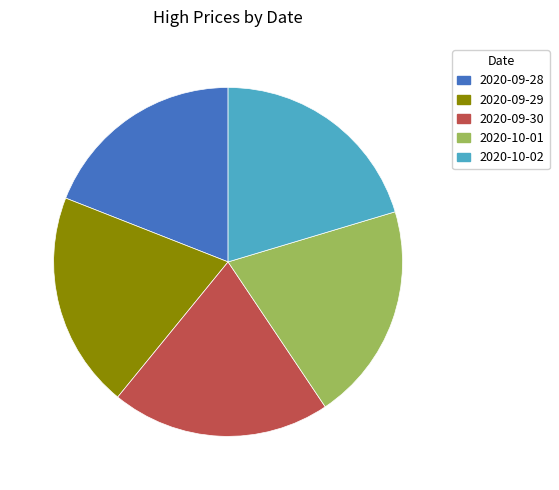

How many segments does this pie chart have?

5